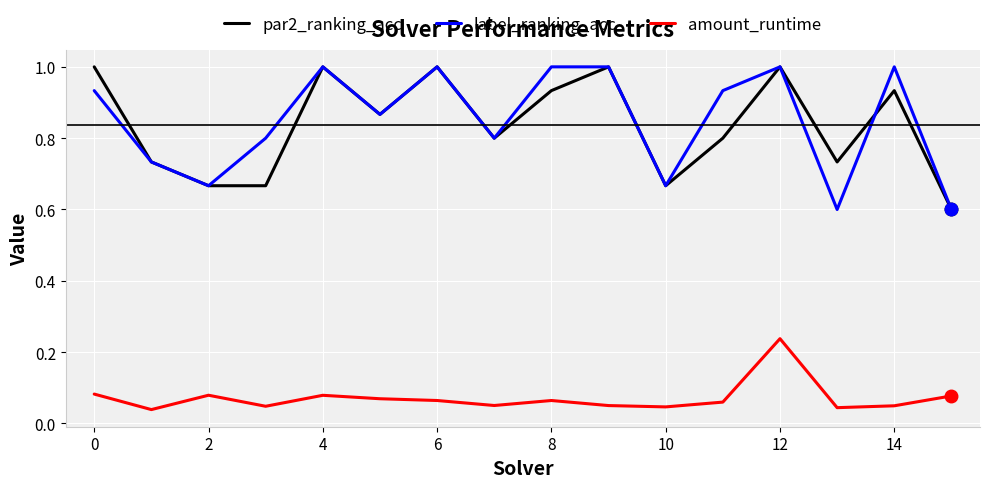

What is the maximum value for par2_ranking_acc?

1.0